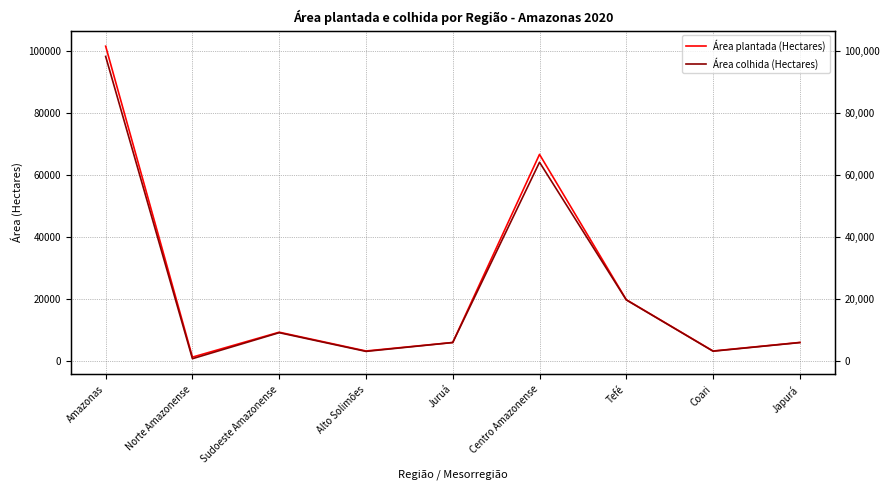

True or false: Área plantada (Hectares) has a value of 1582 at Alto Solimões.

False